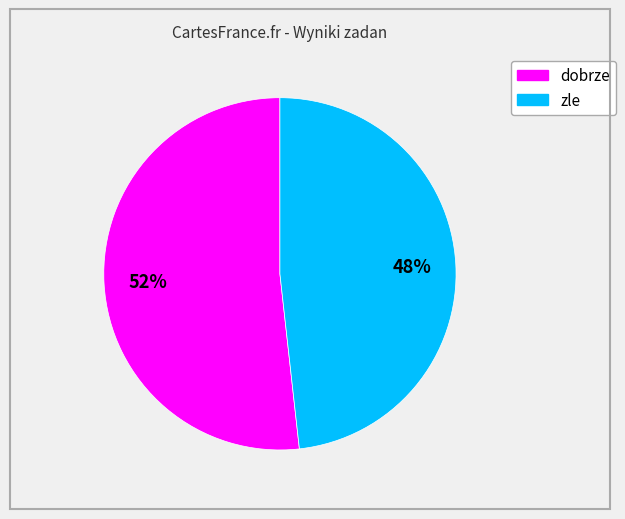

What is the largest slice in the pie chart?

dobrze